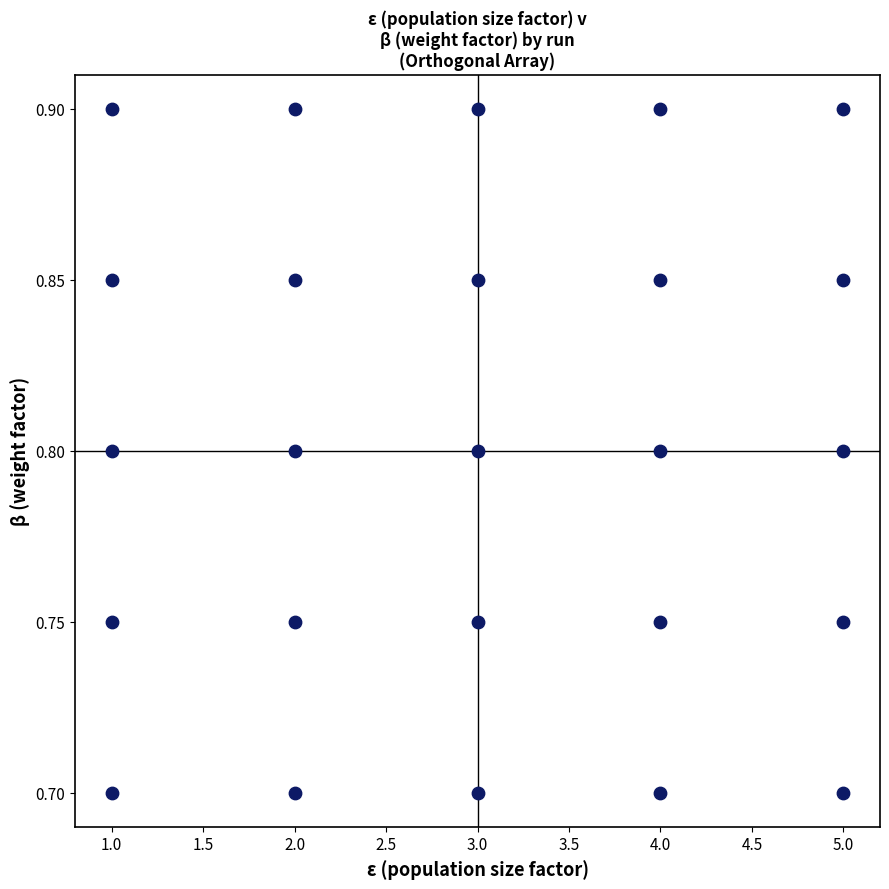

What is the range of X values (max minus min)?

4.0